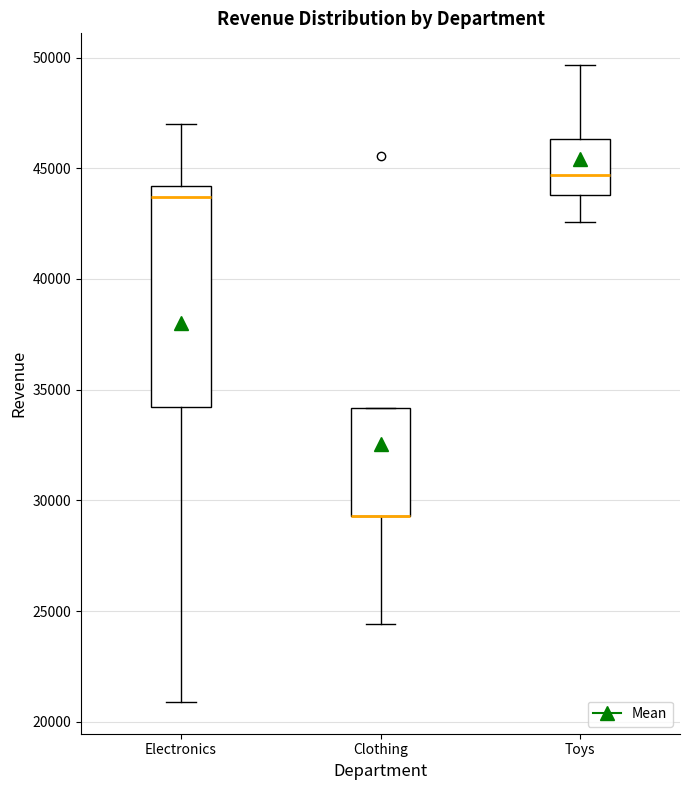

Reading left to right, read every box against the y-axis: the position of its median line, the range the box covers, and the ends of its whiskers. The values are not printed on the chart, so give them approximately, as read against the axis.

Electronics: median 43500, box 34000 to 44000, whiskers 21000 to 47000
Clothing: median 29500 (drawn on the box's lower edge), box 29500 to 34000, whiskers 24500 to 34000
Toys: median 44500, box 44000 to 46500, whiskers 42500 to 49500